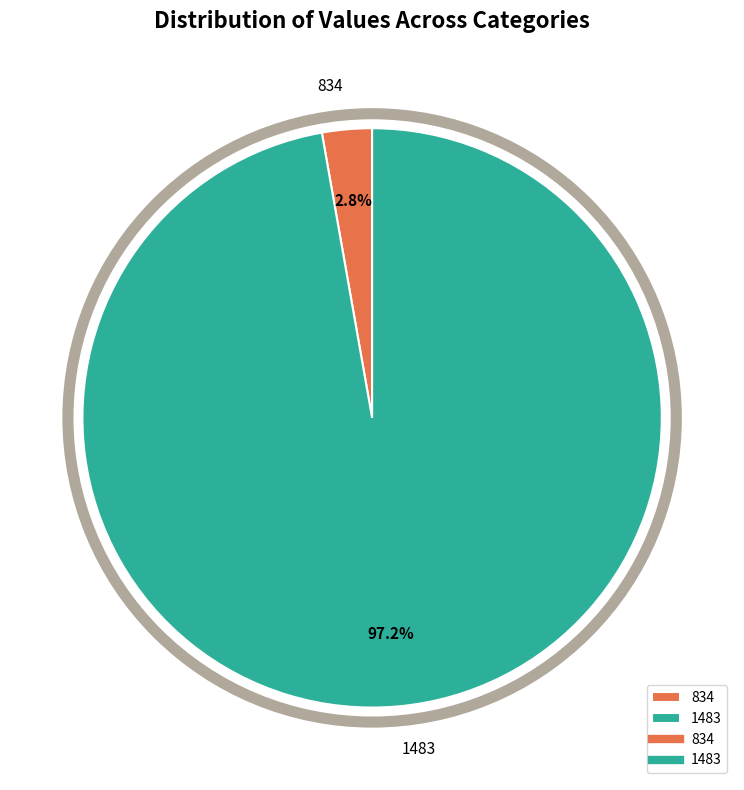

Rank the categories by value from lowest to highest.

834, 1483